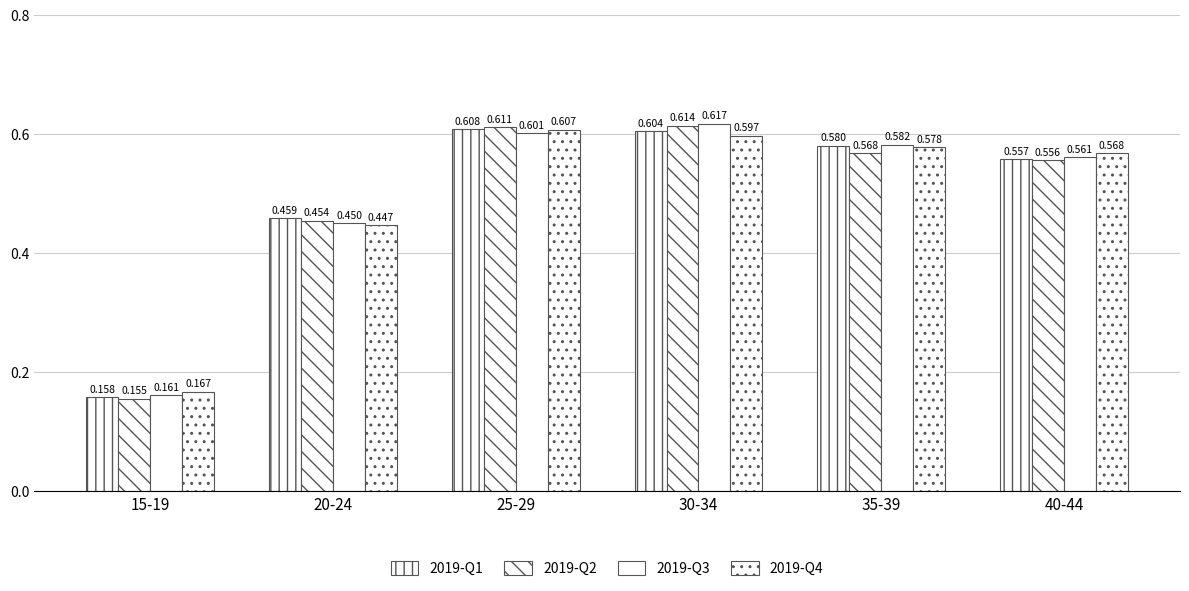

How many groups of bars are there?

6